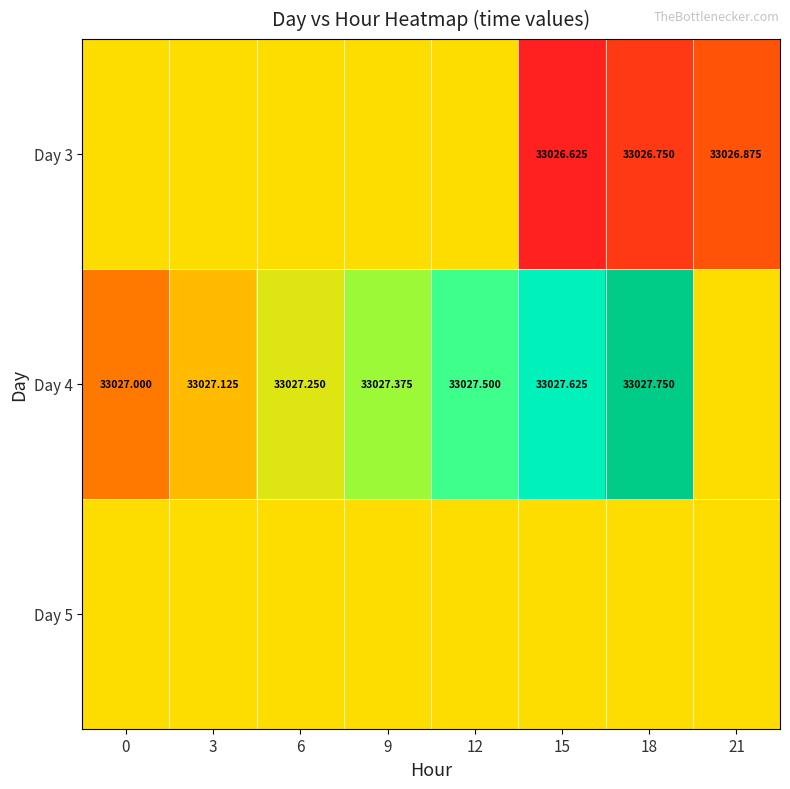

At which category is the sum across all series the highest?

12